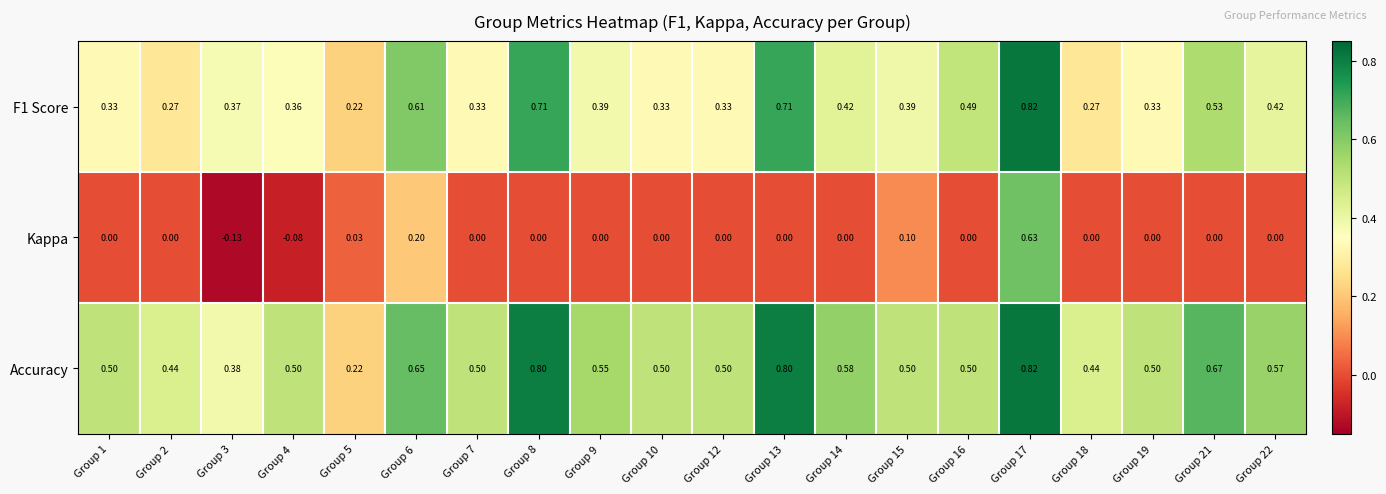

Between Group 8 and Group 14, which series saw the biggest shift?

F1 Score